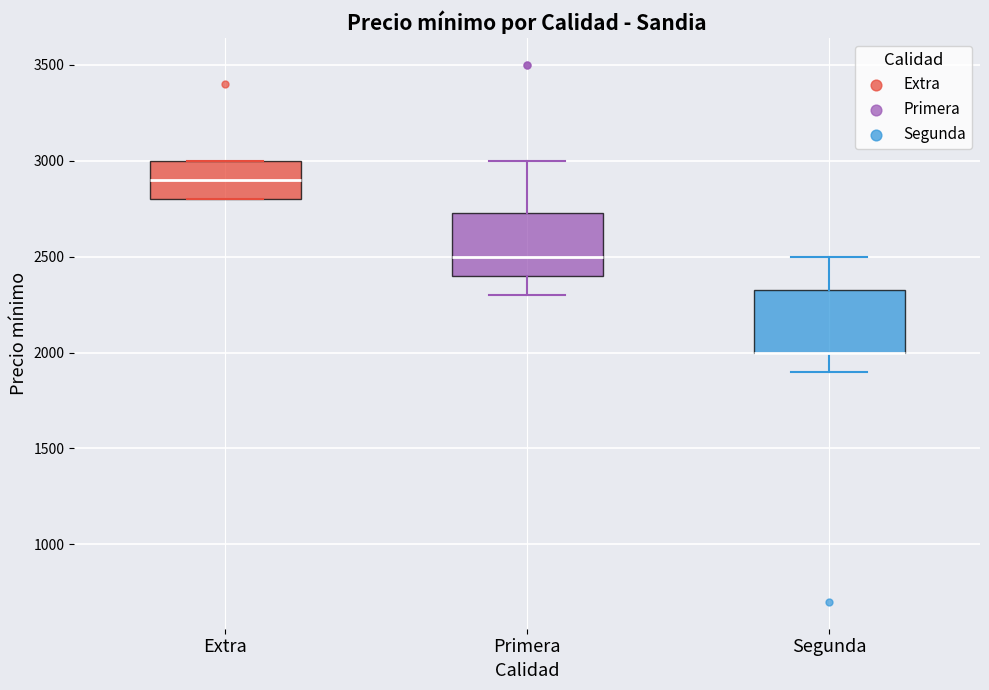

Where is the upper edge of the box for Extra on the y-axis? The values are not printed on the chart, so give them approximately, as read against the axis.

3000